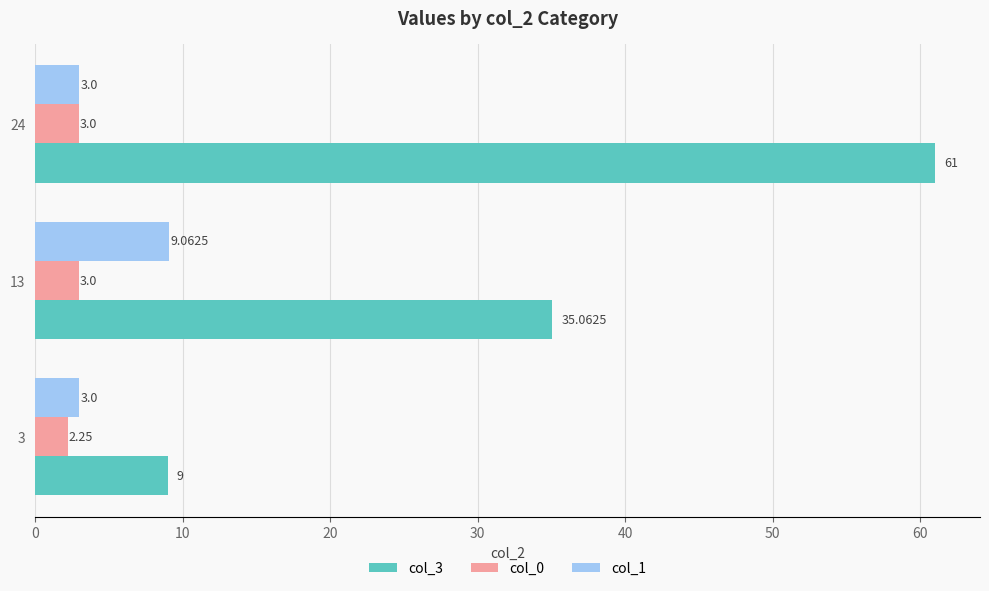

Rank the series by their maximum value, from highest to lowest.

col_3, col_1, col_0